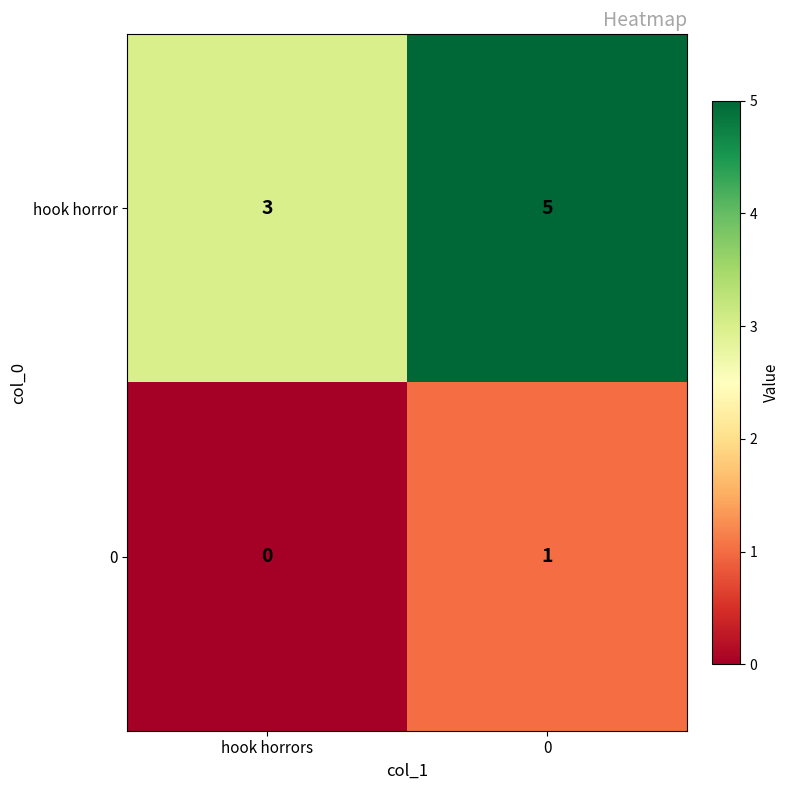

What is the total value across all series at hook horrors?

3